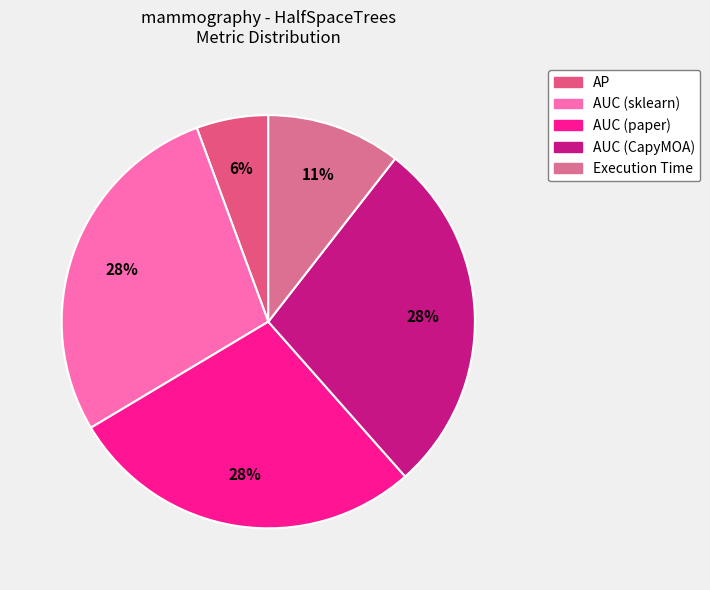

What portion of the pie excludes AUC (sklearn)?

72.1%